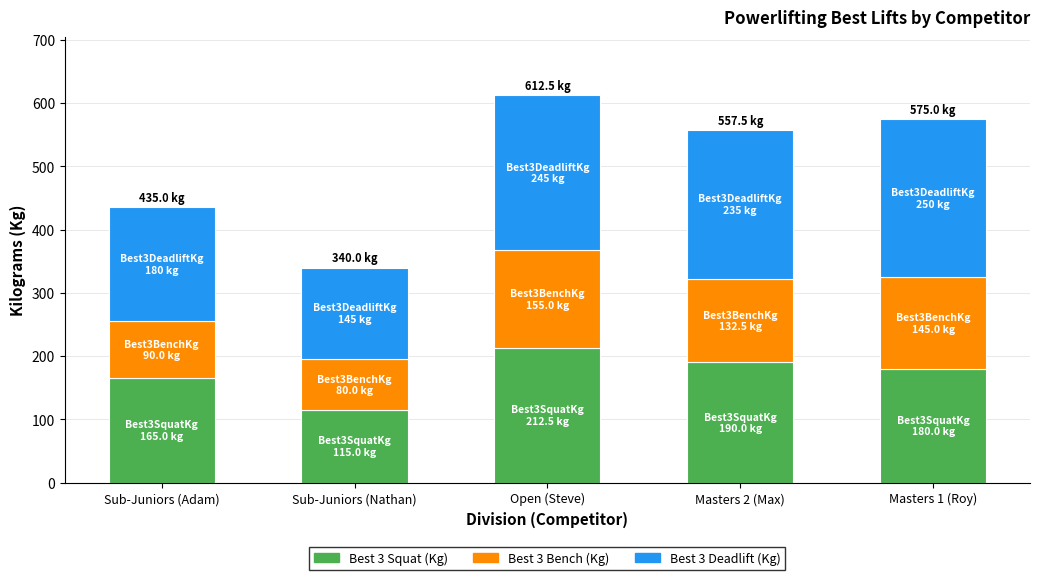

What is the total value across all series at Masters 2 (Max)?

557.5